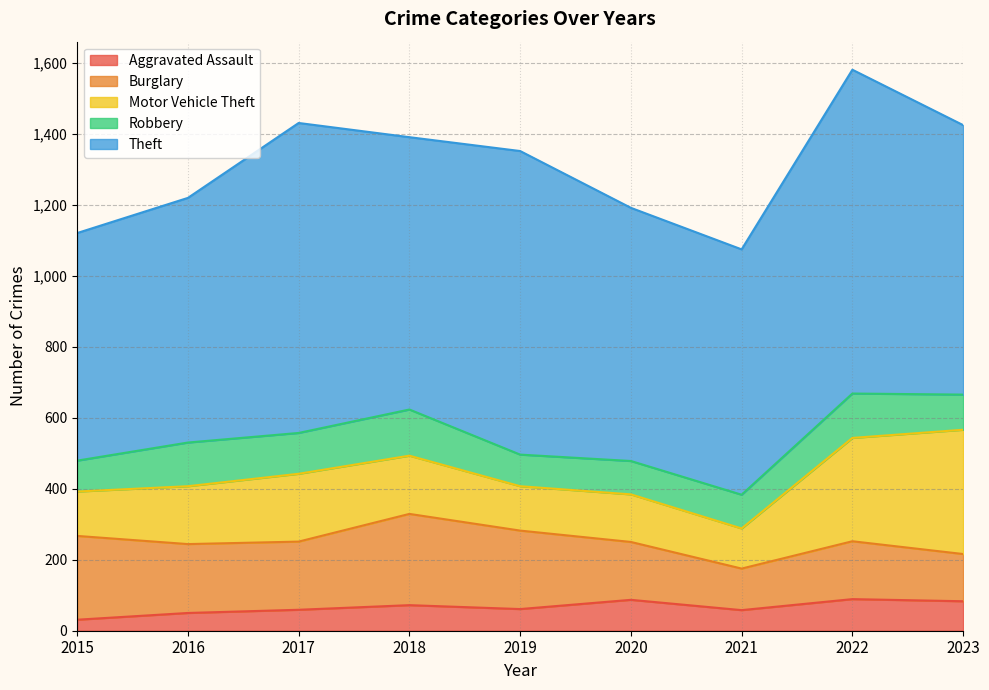

Between 2018 and 2016, which is larger?

2018